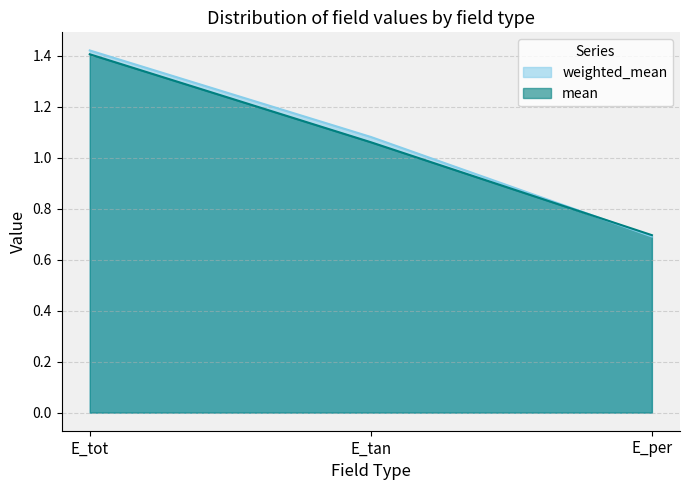

At how many categories does at least one series exceed 1?

2